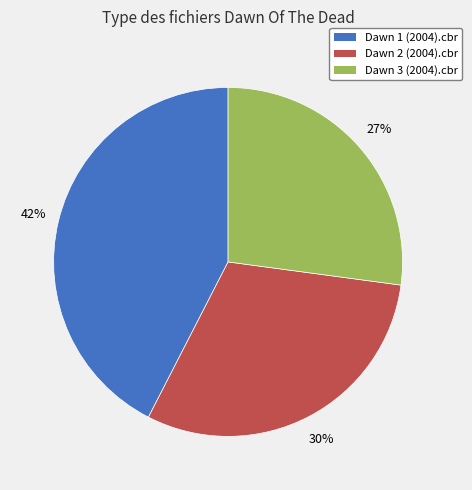

To the nearest percent, what is the average slice percentage?

33%